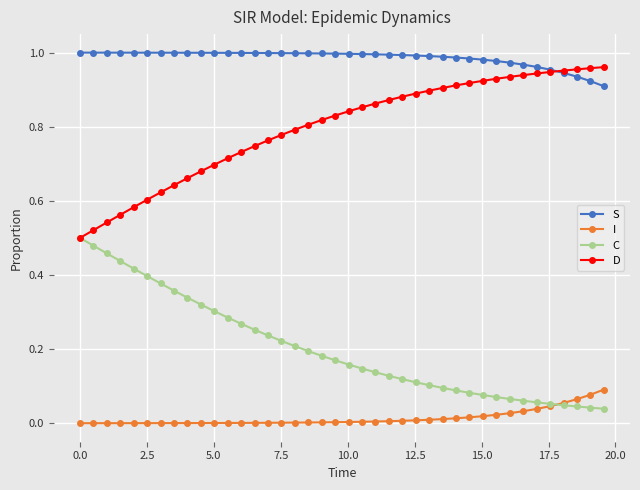

True or false: C and S cross at least once.

False